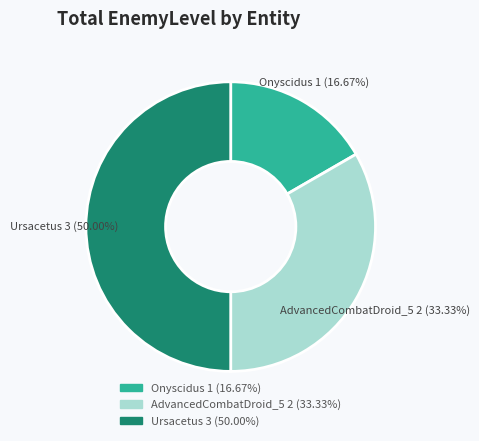

To the nearest percent, what is the combined percentage of Onyscidus and Ursacetus?

67%